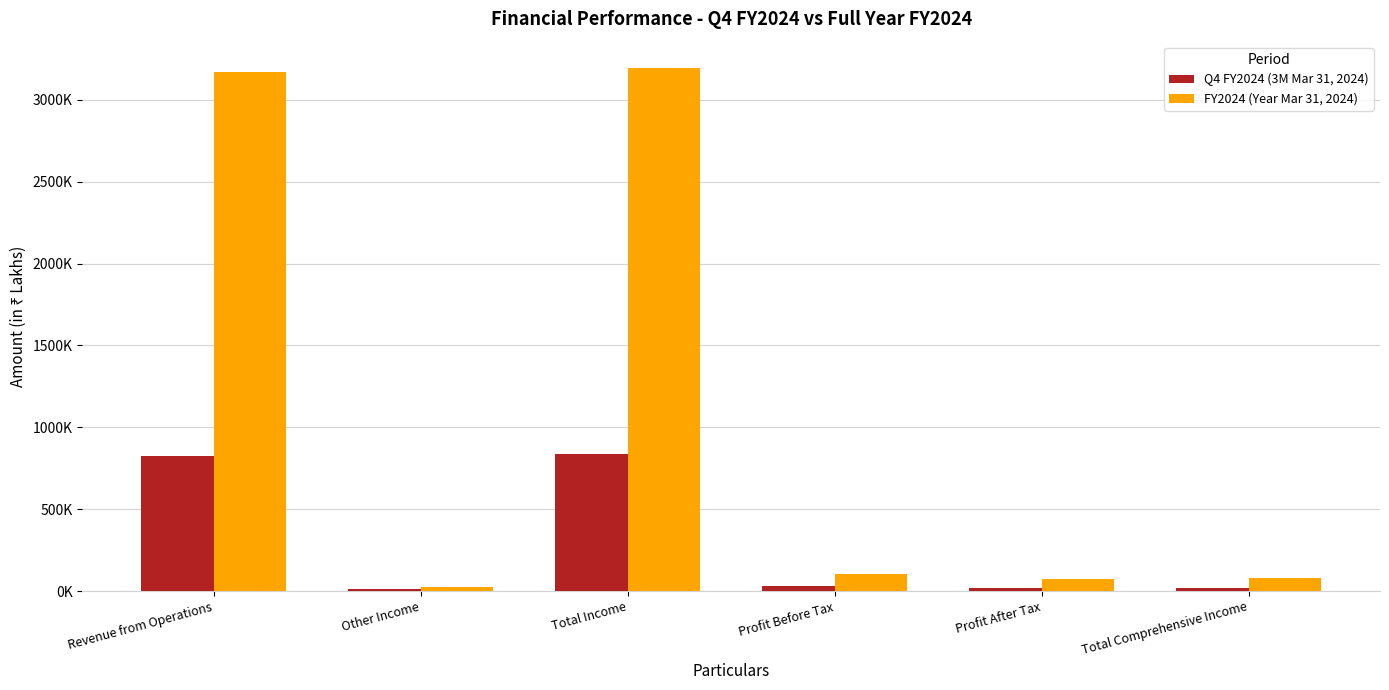

Rank the series by their average value, from lowest to highest.

Q4 FY2024 (3M Mar 31, 2024), FY2024 (Year Mar 31, 2024)